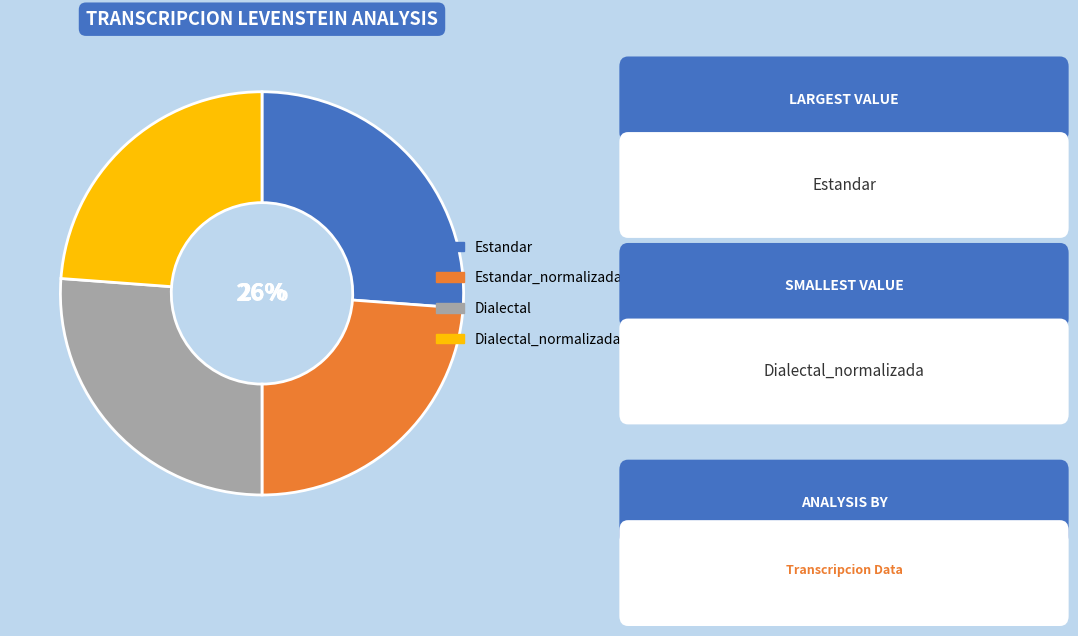

How many segments does this pie chart have?

4